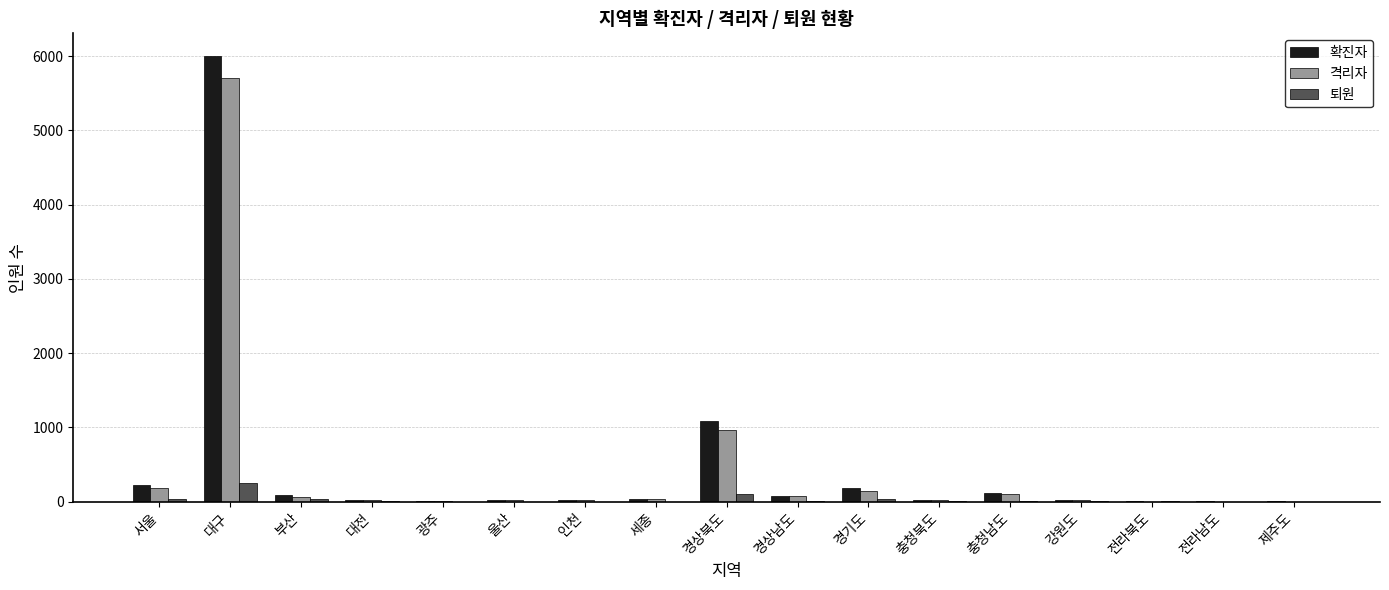

The value of 확진자 at 서울 is 228. True or false?

True